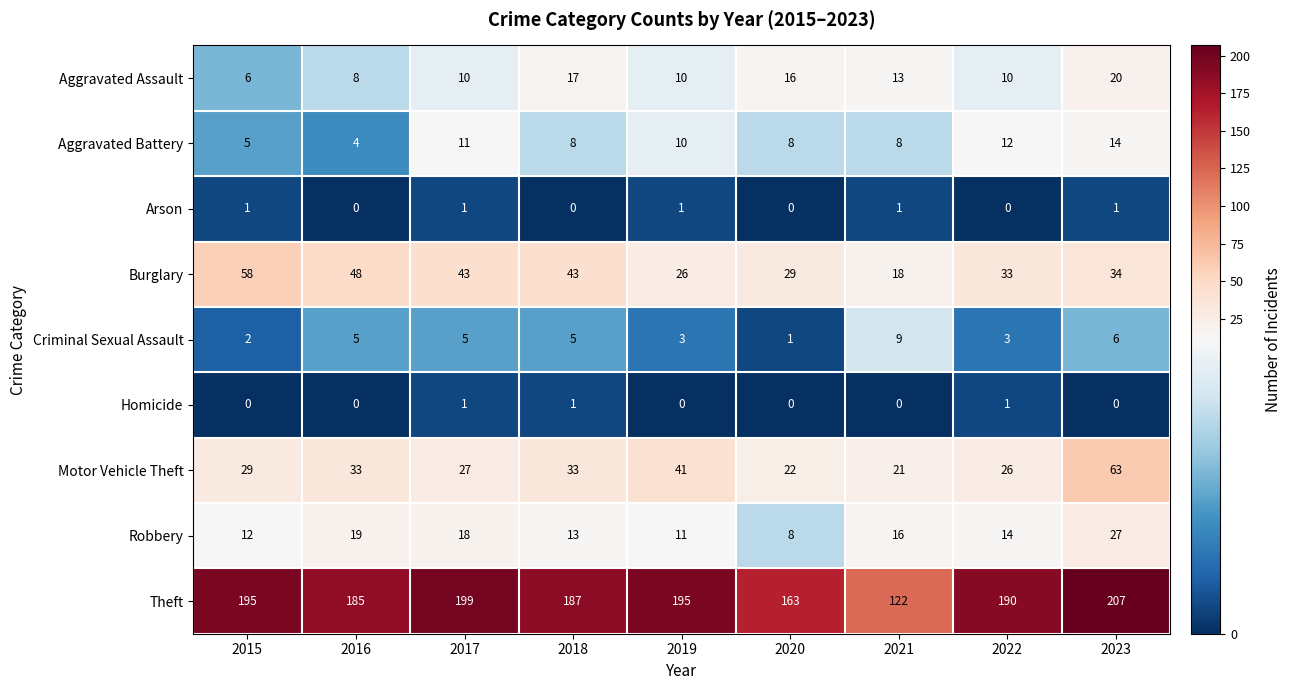

How many values in the Aggravated Battery series are below 8?

2